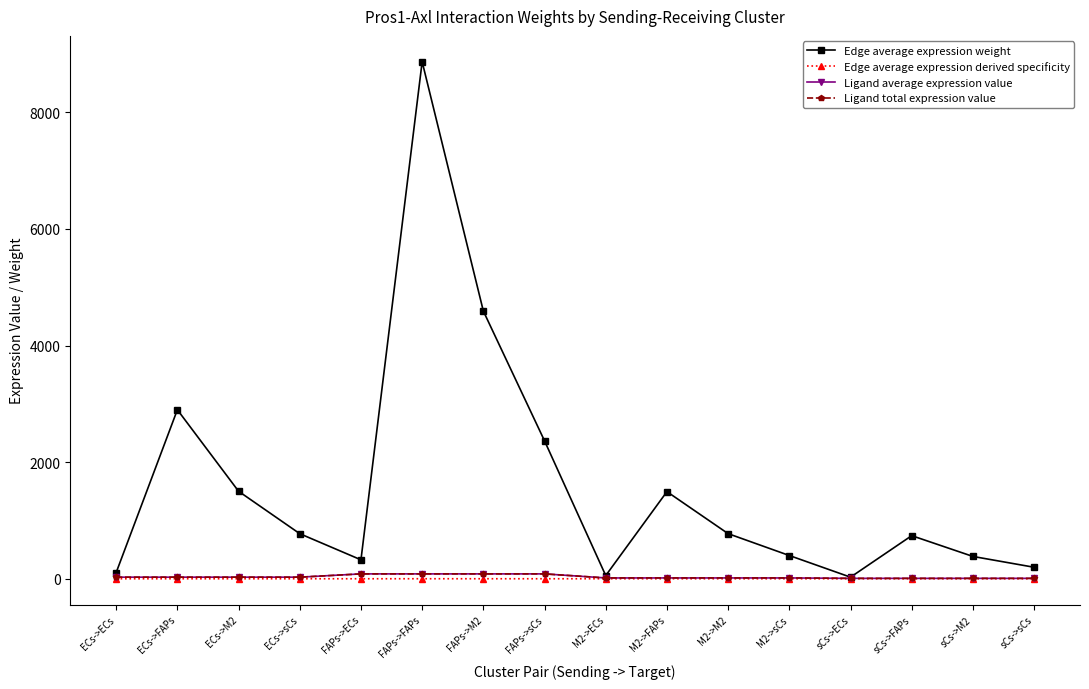

Reading left to right, what are all the values shown in this chart?

Edge average expression weight: ECs->ECs=106.2	ECs->FAPs=2898.9	ECs->M2=1500.9	ECs->sCs=773.2	FAPs->ECs=324.9	FAPs->FAPs=8869.0	FAPs->M2=4591.8	FAPs->sCs=2365.5	M2->ECs=54.7	M2->FAPs=1494.3	M2->M2=773.6	M2->sCs=398.5	sCs->ECs=27.1	sCs->FAPs=739.3	sCs->M2=382.8	sCs->sCs=197.2
Edge average expression derived specificity: ECs->ECs=0.0	ECs->FAPs=0.1	ECs->M2=0.1	ECs->sCs=0.0	FAPs->ECs=0.0	FAPs->FAPs=0.3	FAPs->M2=0.2	FAPs->sCs=0.1	M2->ECs=0.0	M2->FAPs=0.1	M2->M2=0.0	M2->sCs=0.0	sCs->ECs=0.0	sCs->FAPs=0.0	sCs->M2=0.0	sCs->sCs=0.0
Ligand average expression value: ECs->ECs=27.3	ECs->FAPs=27.3	ECs->M2=27.3	ECs->sCs=27.3	FAPs->ECs=83.4	FAPs->FAPs=83.4	FAPs->M2=83.4	FAPs->sCs=83.4	M2->ECs=14.1	M2->FAPs=14.1	M2->M2=14.1	M2->sCs=14.1	sCs->ECs=7.0	sCs->FAPs=7.0	sCs->M2=7.0	sCs->sCs=7.0
Ligand total expression value: ECs->ECs=27.3	ECs->FAPs=27.3	ECs->M2=27.3	ECs->sCs=27.3	FAPs->ECs=83.4	FAPs->FAPs=83.4	FAPs->M2=83.4	FAPs->sCs=83.4	M2->ECs=14.1	M2->FAPs=14.1	M2->M2=14.1	M2->sCs=14.1	sCs->ECs=7.0	sCs->FAPs=7.0	sCs->M2=7.0	sCs->sCs=7.0